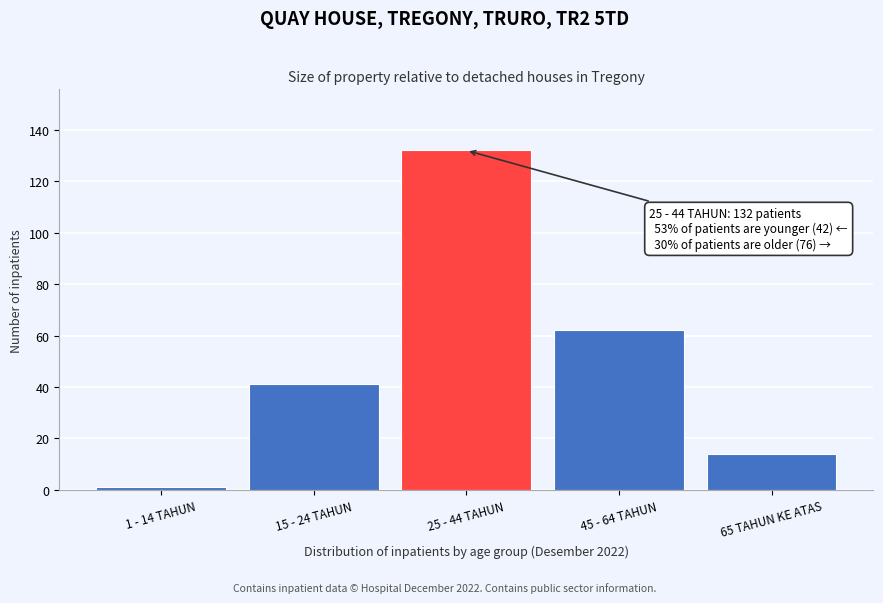

Reading right to left, list all the values displayed in this chart.

14	62	132	41	1